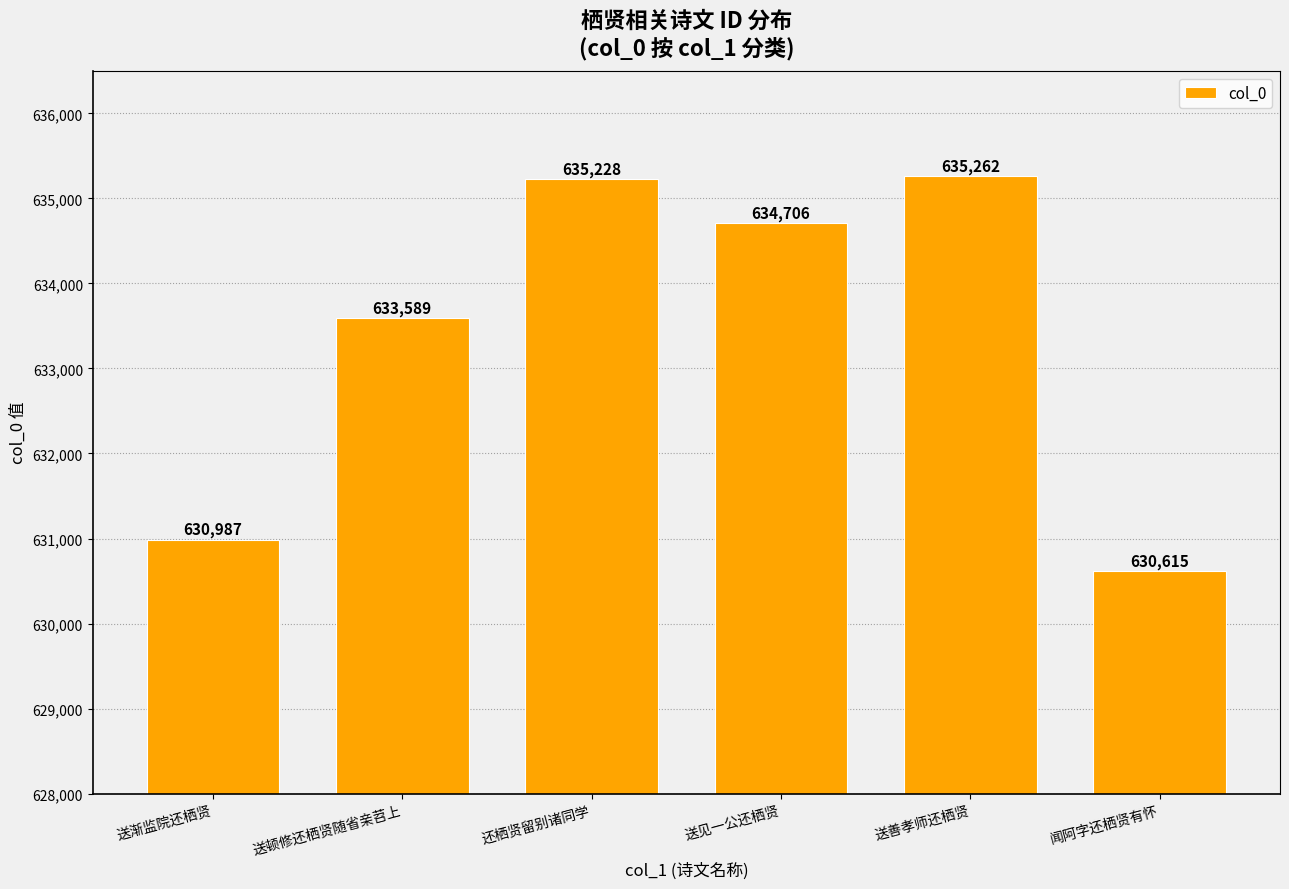

Read the value at 送渐监院还栖贤, to the nearest 100.

631000